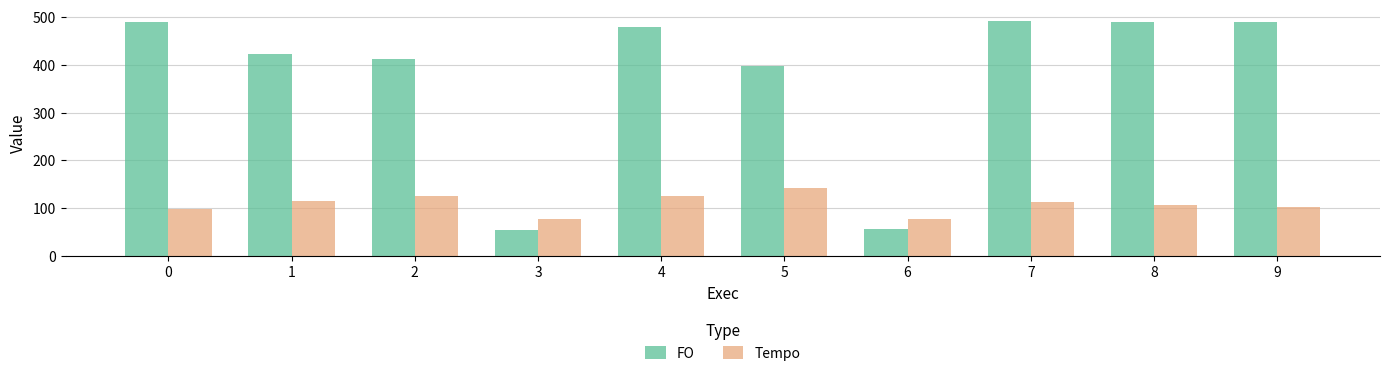

Between 5 and 6, which series saw the biggest shift?

FO